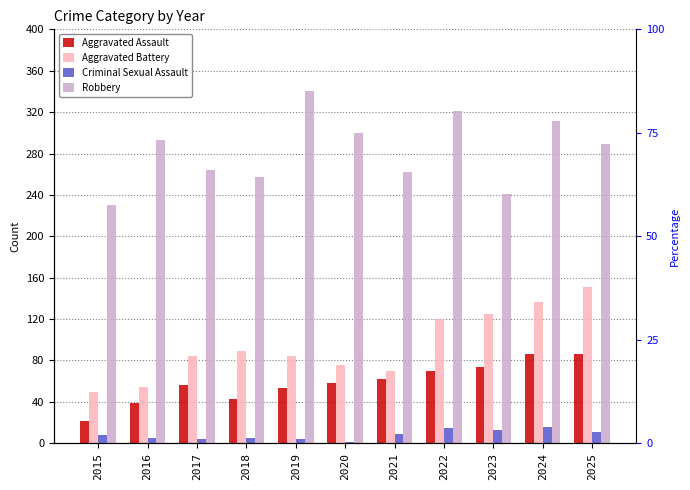

Reading left to right, list all the values displayed in this chart.

Aggravated Assault: 22	39	56	43	53	58	62	70	74	86	86
Aggravated Battery: 50	54	84	89	84	76	70	120	125	137	151
Criminal Sexual Assault: 8	5	4	5	4	1	9	15	13	16	11
Robbery: 230	293	264	257	340	300	262	321	241	311	289